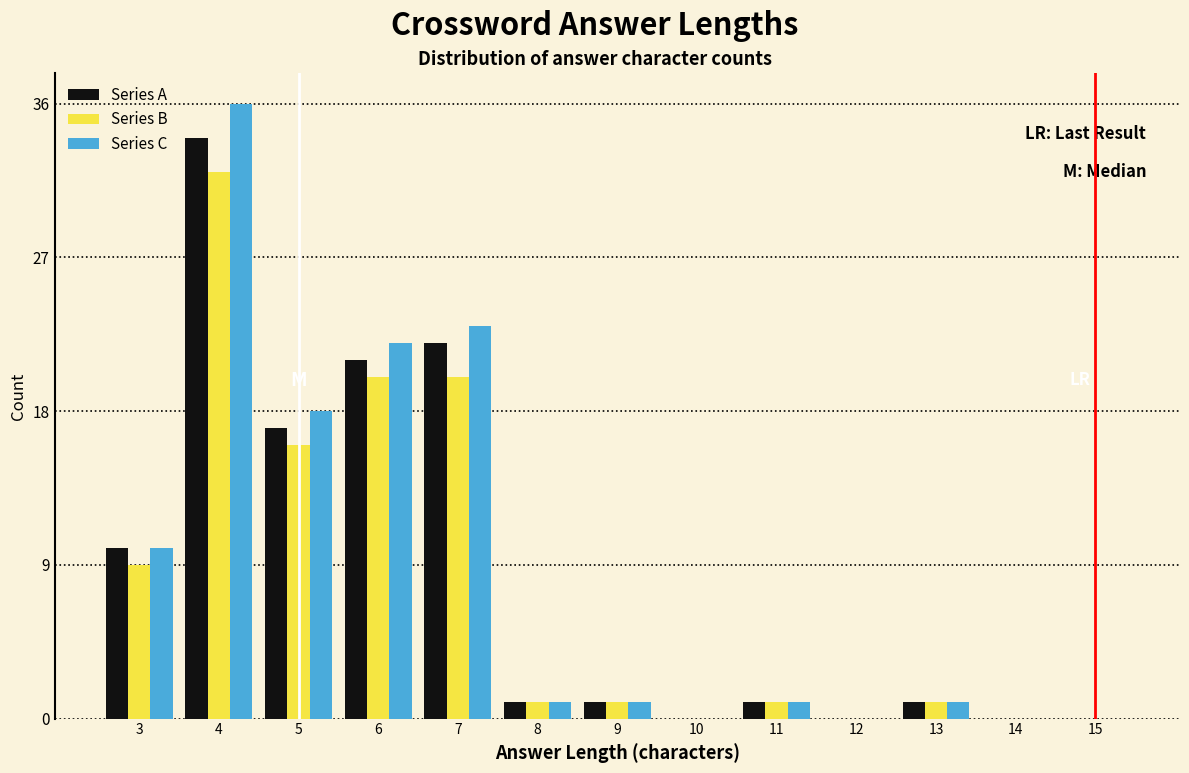

What is the sum of the Series B values at 3 and 5?

25